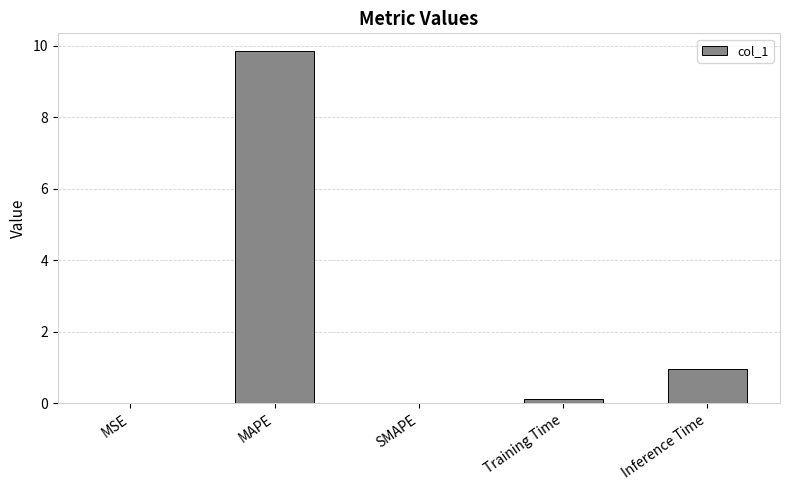

Where is the data nearest to the value 4?

Inference Time